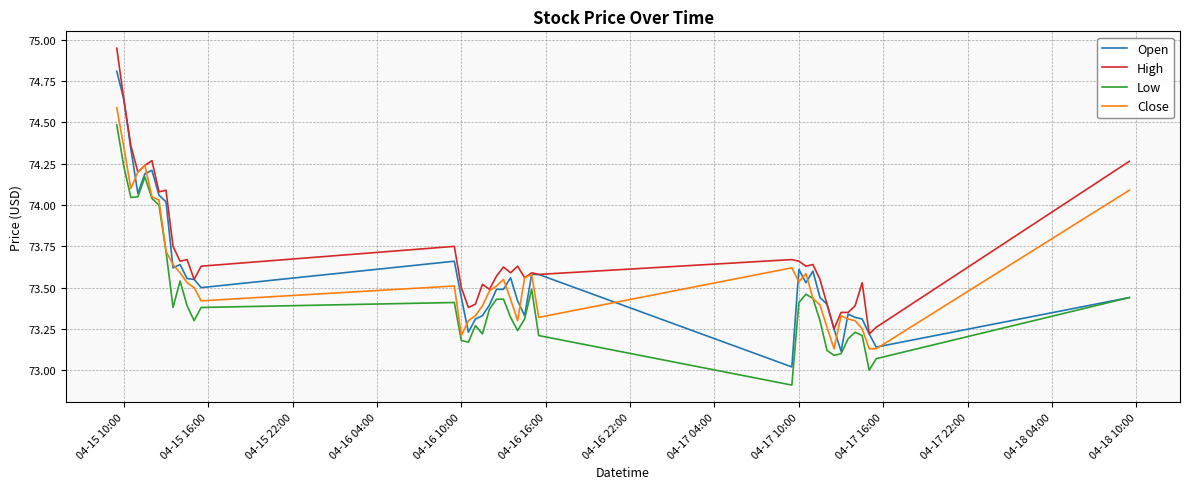

True or false: Low and High cross at least once.

False